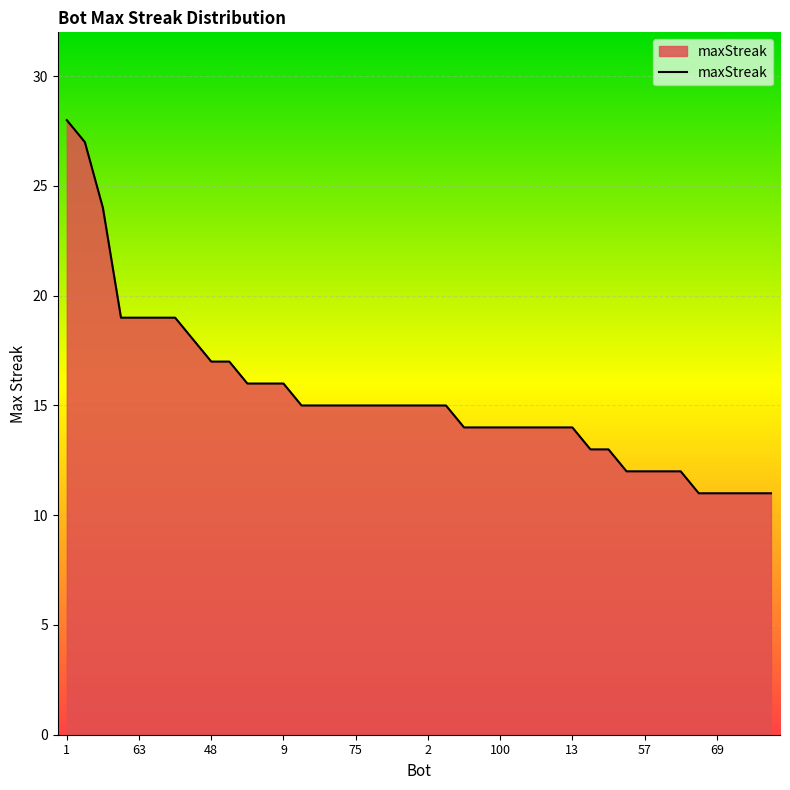

What is the difference between the maximum and minimum values?

17